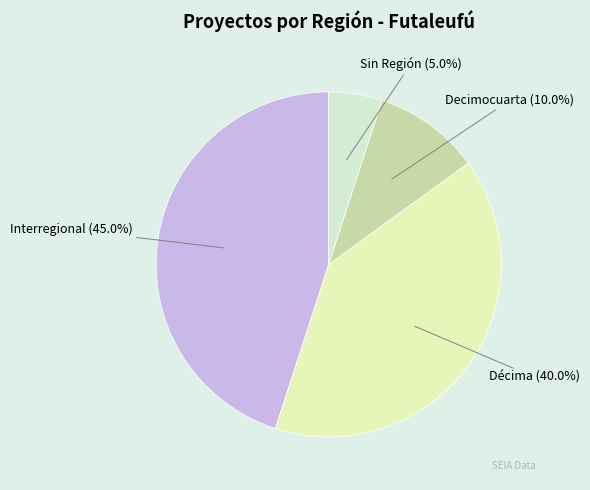

Count the number of slices in the pie.

4